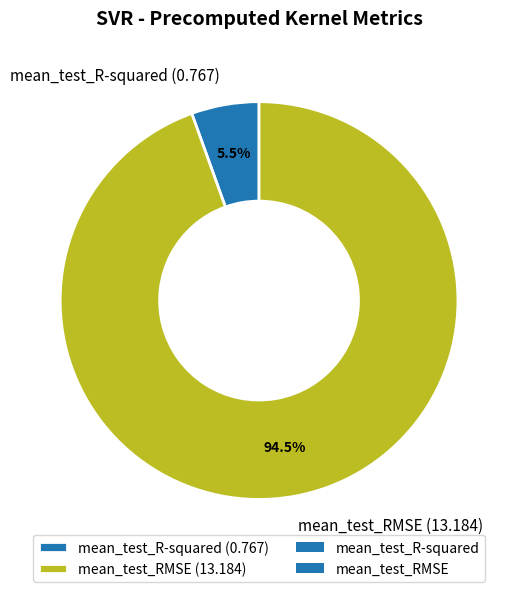

Do mean_test_R-squared (0.767) and mean_test_RMSE (13.184) together represent more than half of the pie?

Yes